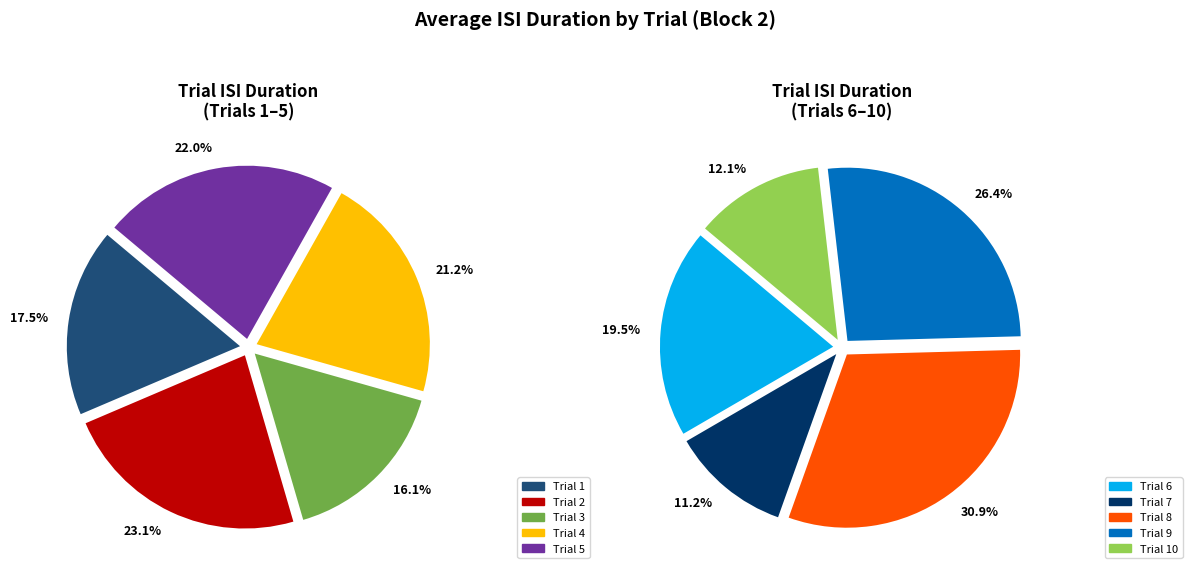

Does any single category account for the majority?

No